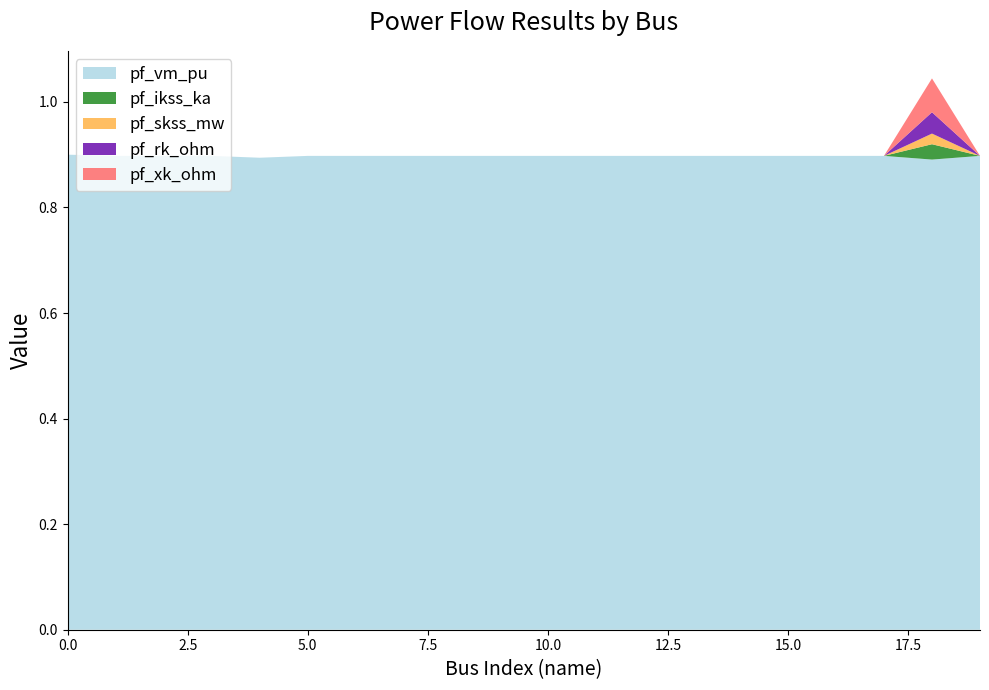

Reading right to left, list all the values displayed in this chart.

pf_vm_pu: 19=0.9	18=0.9	17=0.9	16=0.9	15=0.9	14=0.9	13=0.9	12=0.9	11=0.9	10=0.9	9=0.9	8=0.9	7=0.9	6=0.9	5=0.9	4=0.9	3=0.9	2=0.9	1=0.9	0=0.9
pf_ikss_ka: 19=0.0	18=0.0	17=0.0	16=0.0	15=0.0	14=0.0	13=0.0	12=0.0	11=0.0	10=0.0	9=0.0	8=0.0	7=0.0	6=0.0	5=0.0	4=0.0	3=0.0	2=0.0	1=0.0	0=0.0
pf_skss_mw: 19=0.0	18=0.0	17=0.0	16=0.0	15=0.0	14=0.0	13=0.0	12=0.0	11=0.0	10=0.0	9=0.0	8=0.0	7=0.0	6=0.0	5=0.0	4=0.0	3=0.0	2=0.0	1=0.0	0=0.0
pf_rk_ohm: 19=0.0	18=0.0	17=0.0	16=0.0	15=0.0	14=0.0	13=0.0	12=0.0	11=0.0	10=0.0	9=0.0	8=0.0	7=0.0	6=0.0	5=0.0	4=0.0	3=0.0	2=0.0	1=0.0	0=0.0
pf_xk_ohm: 19=0.0	18=0.1	17=0.0	16=0.0	15=0.0	14=0.0	13=0.0	12=0.0	11=0.0	10=0.0	9=0.0	8=0.0	7=0.0	6=0.0	5=0.0	4=0.0	3=0.0	2=0.0	1=0.0	0=0.0